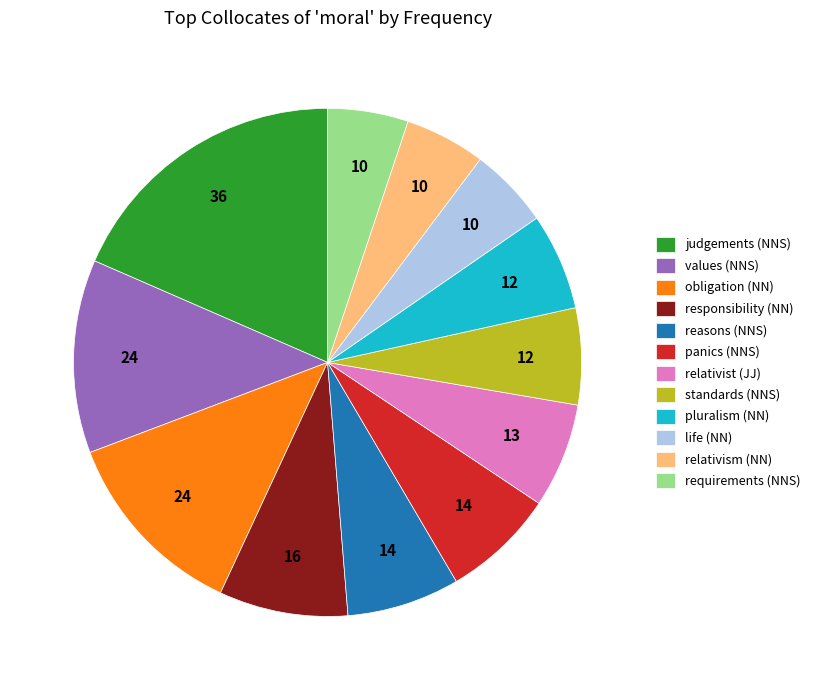

The reasons (NNS) slice represents 1% of the pie. True or false?

False